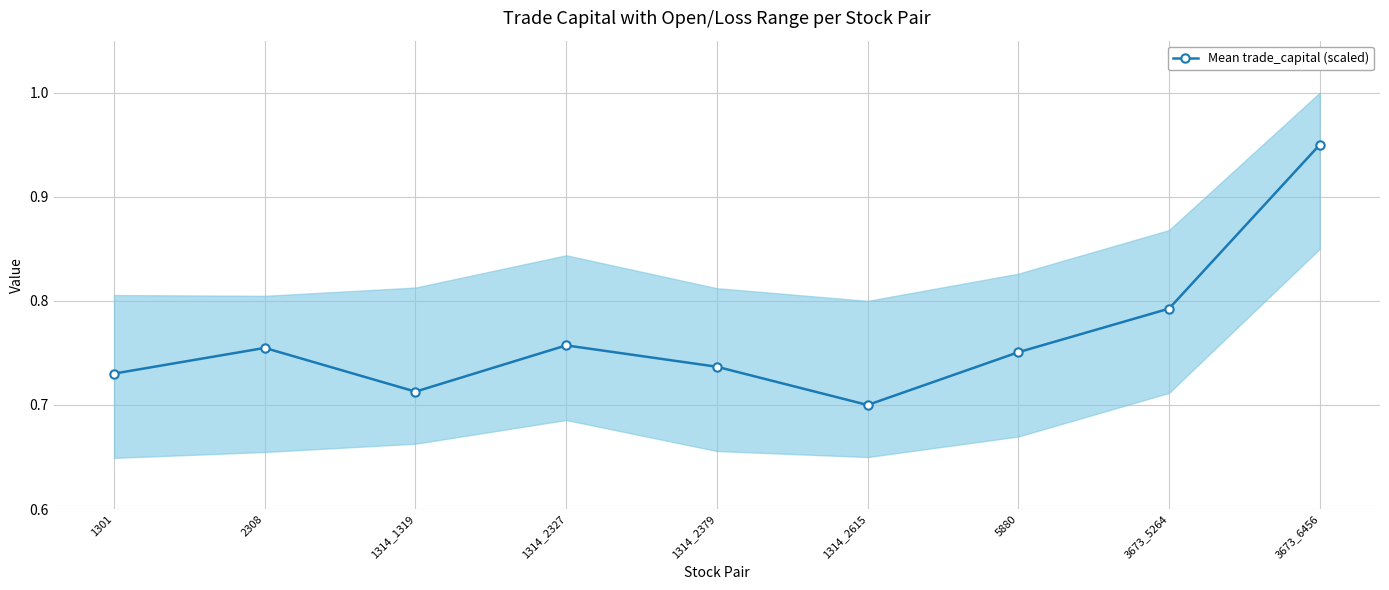

Reading left to right, what are all the values shown in this chart?

0.7	0.8	0.7	0.8	0.7	0.7	0.8	0.8	0.9